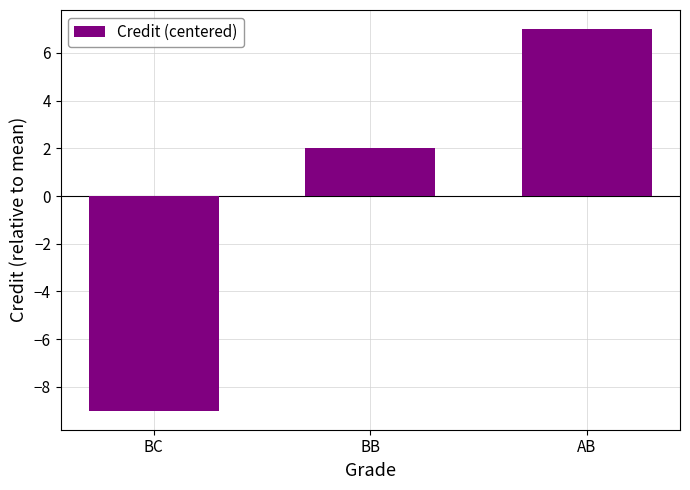

The value at BB is 2. True or false?

True